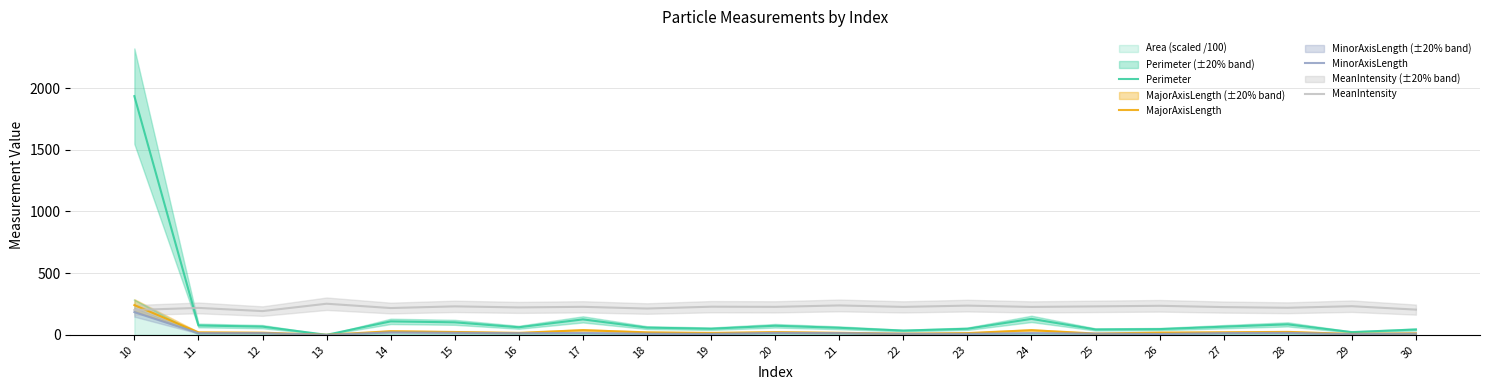

Reading right to left, extract all data points from this chart.

Perimeter: 30=43.0	29=21.9	28=84.7	27=66.0	26=46.2	25=43.3	24=129.1	23=49.0	22=34.1	21=57.0	20=73.4	19=49.4	18=58.3	17=125.0	16=61.1	15=101.2	14=108.9	13=0.0	12=66.4	11=75.7	10=1934.8
MajorAxisLength: 30=12.4	29=7.3	28=23.7	27=20.5	26=17.9	25=10.2	24=37.5	23=14.0	22=9.4	21=16.4	20=21.9	19=15.4	18=20.0	17=37.8	16=15.8	15=23.0	14=29.2	13=0.0	12=17.4	11=19.9	10=240.8
MinorAxisLength: 30=9.4	29=5.5	28=15.6	27=13.8	26=6.8	25=9.8	24=14.0	23=8.0	22=8.1	21=13.7	20=15.5	19=7.5	18=9.3	17=14.9	16=13.2	15=16.1	14=19.6	13=0.0	12=13.8	11=13.2	10=183.8
MeanIntensity: 30=204.2	29=232.0	28=219.2	27=224.8	26=235.2	25=230.6	24=226.1	23=236.7	22=226.4	21=238.1	20=226.7	19=228.0	18=213.0	17=226.9	16=222.1	15=230.7	14=217.1	13=252.0	12=192.3	11=218.1	10=201.3